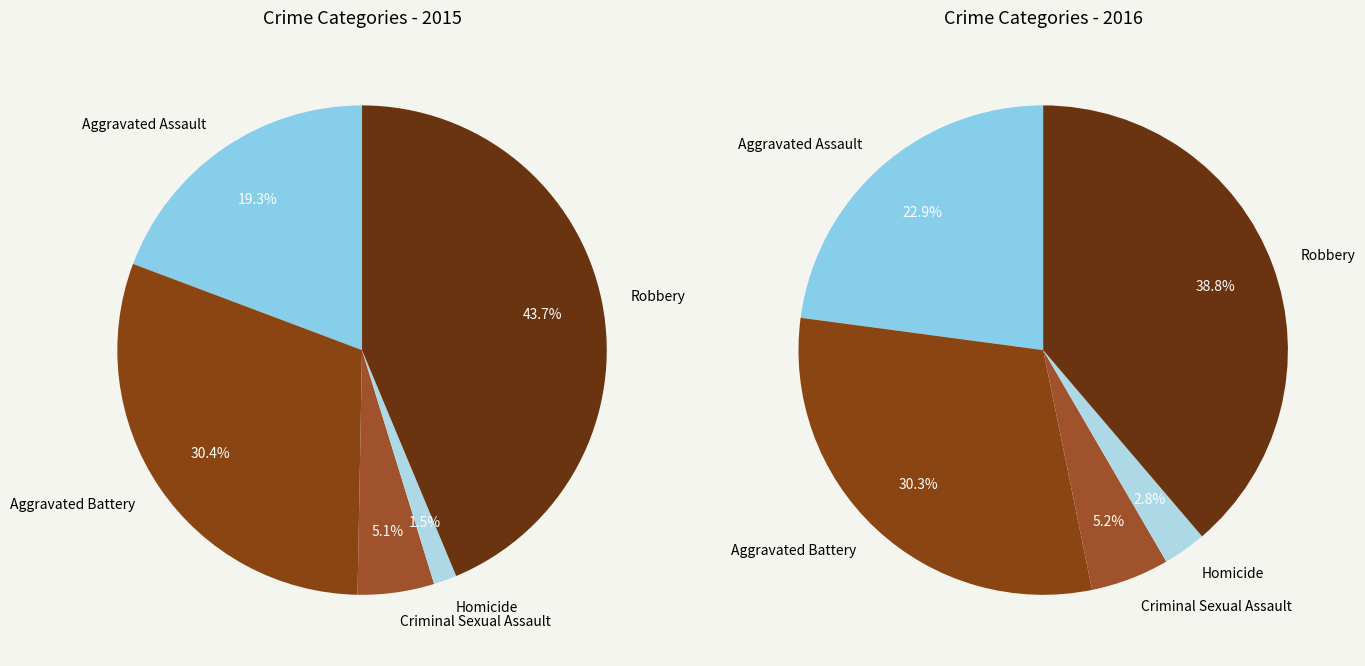

Approximately how many times larger is the value at Homicide compared to Criminal Sexual Assault?

0.3